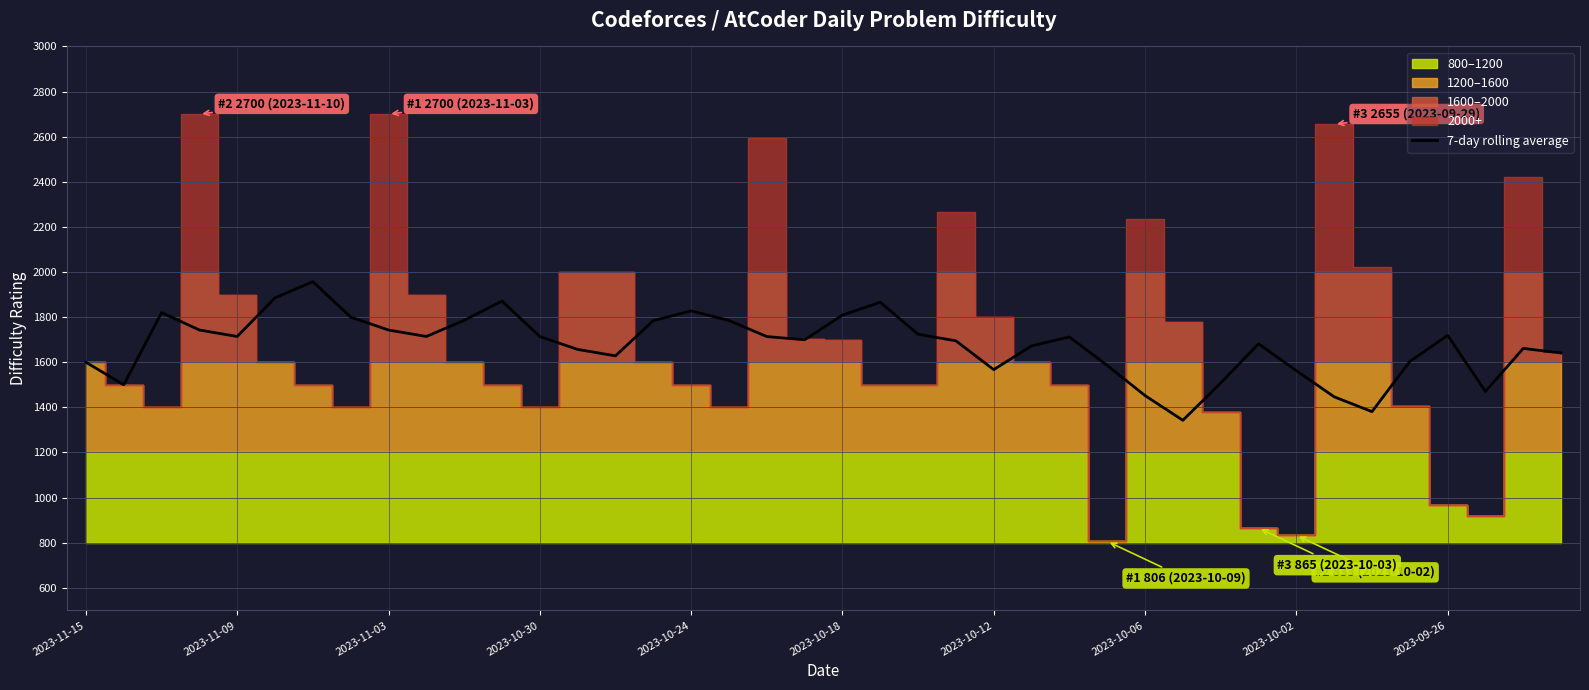

What is the difference between the maximum and minimum values?

614.4